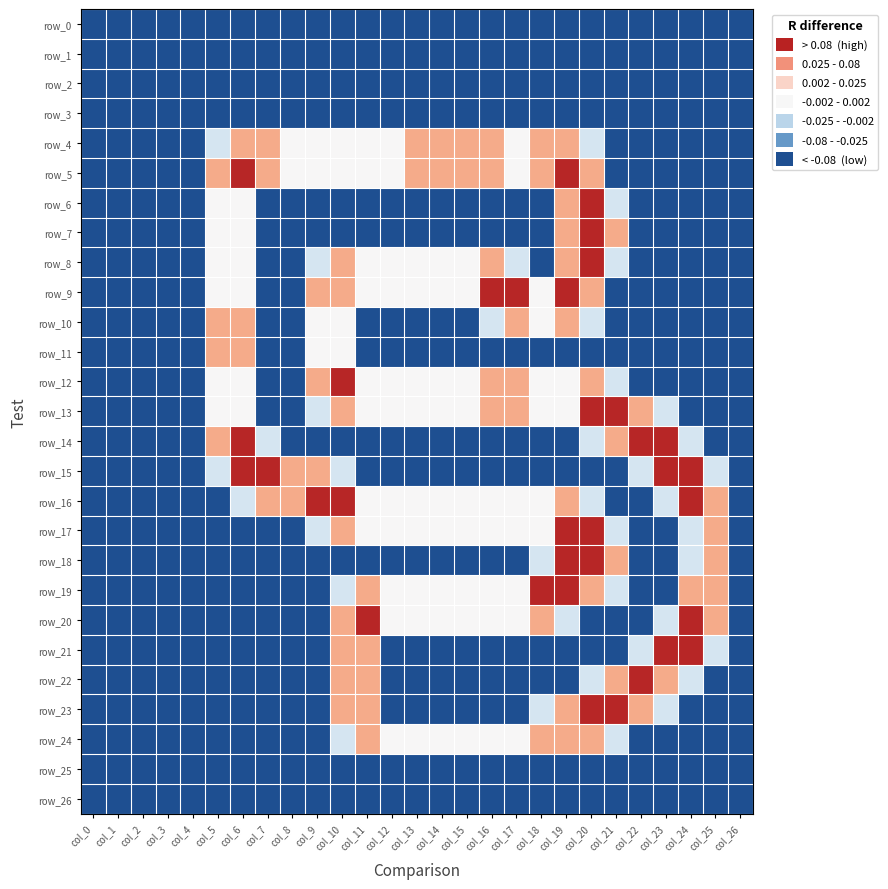

Which label corresponds to the smallest value in the chart?

col_0